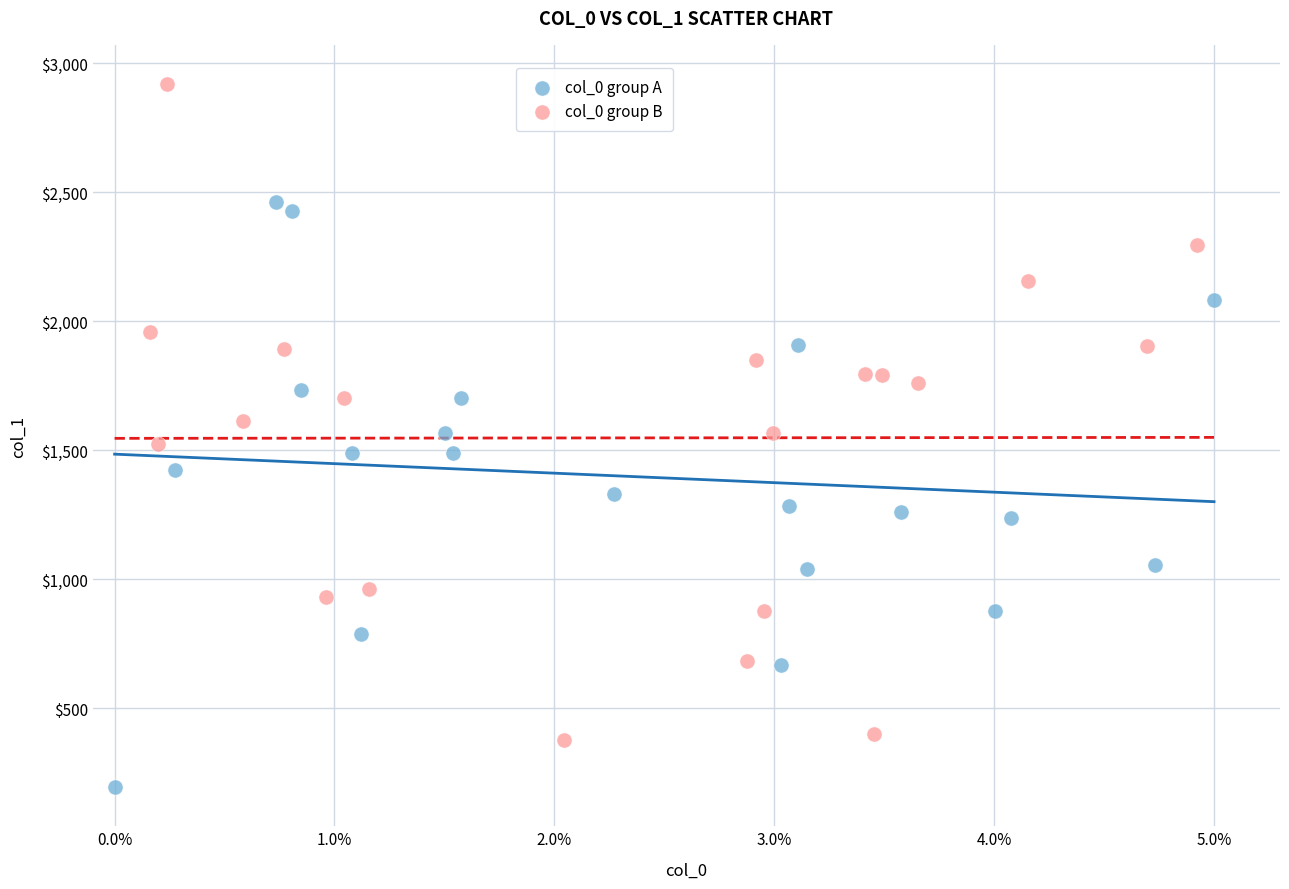

Which series reaches the minimum Y coordinate?

col_0 group A